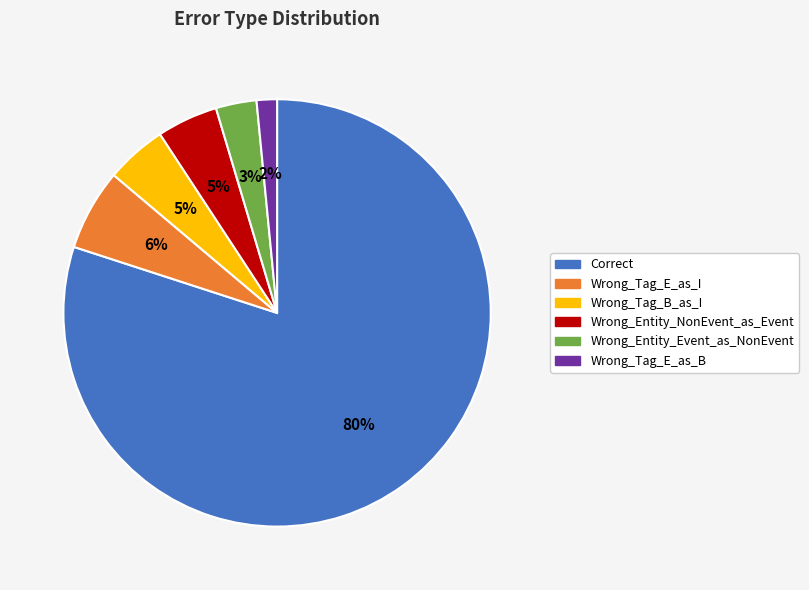

True or false: Wrong_Tag_E_as_I accounts for 6% of the total.

True